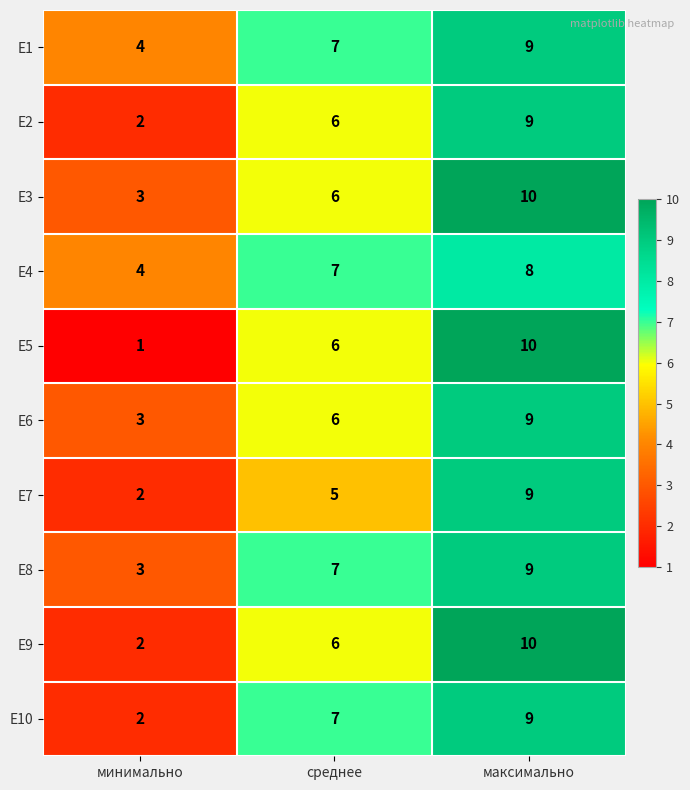

Rank the categories by E4 value from highest to lowest.

максимально, среднее, минимально